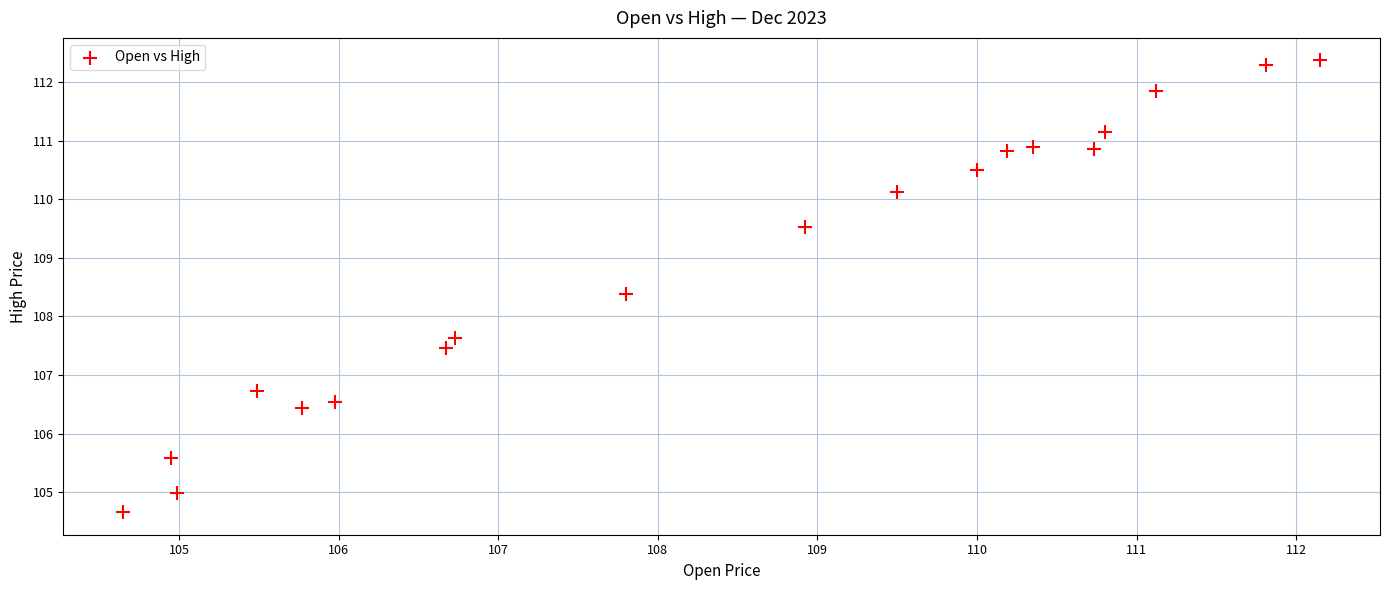

What is the range of Y values (max minus min)?

7.7